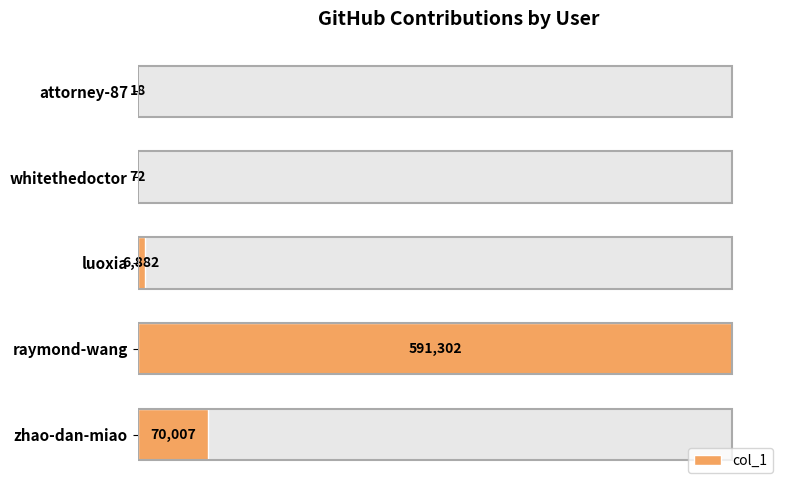

Read the value at raymond-wang.

591302